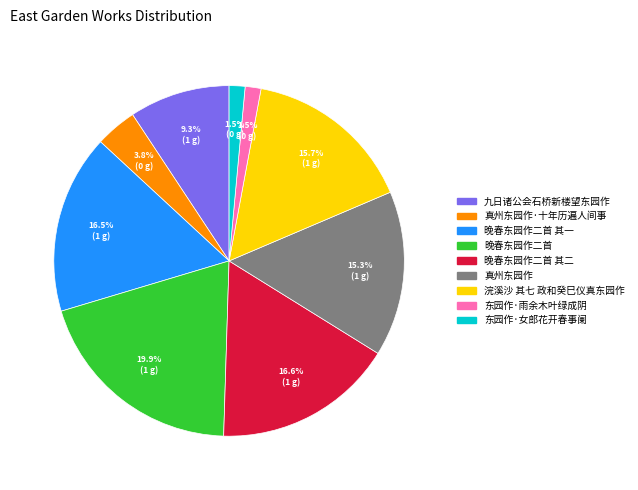

Is there a majority slice in this chart?

No